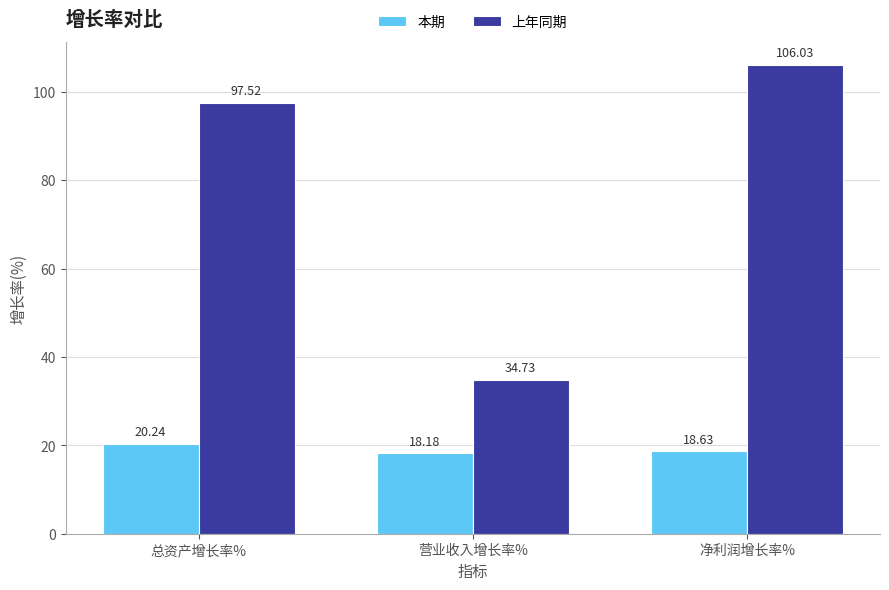

Rank the series by their average value, from lowest to highest.

本期, 上年同期